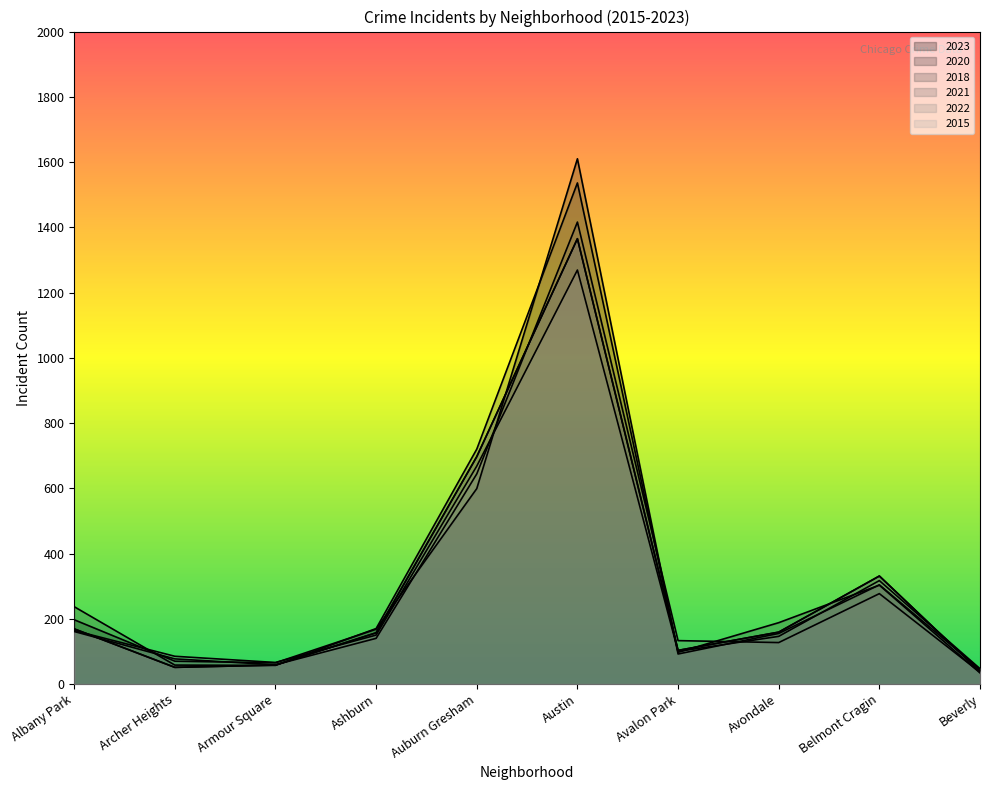

Where does the 2018 series first go above 188?

Albany Park